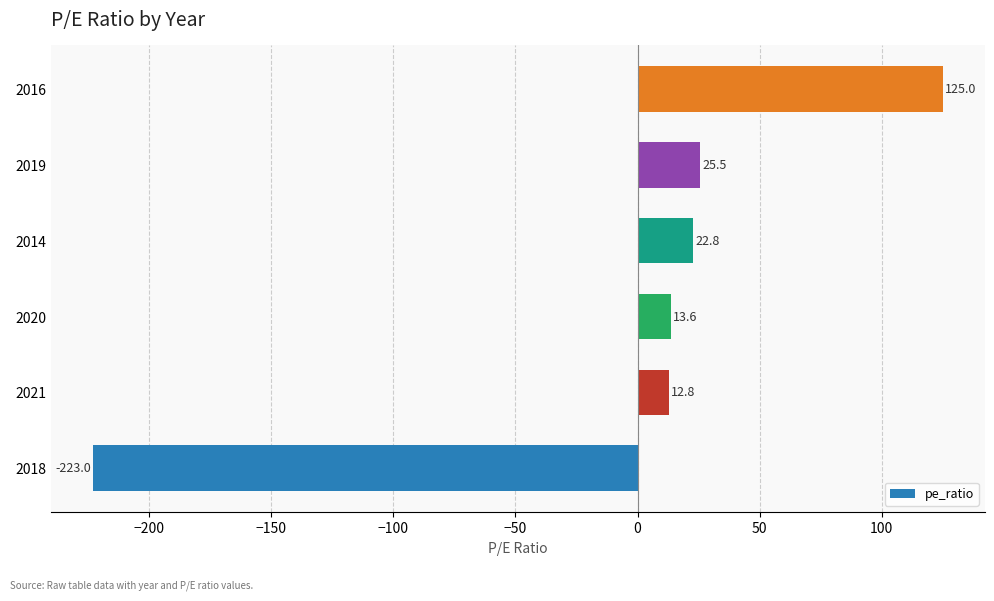

True or false: the data shows -223.0 at 2018.

True